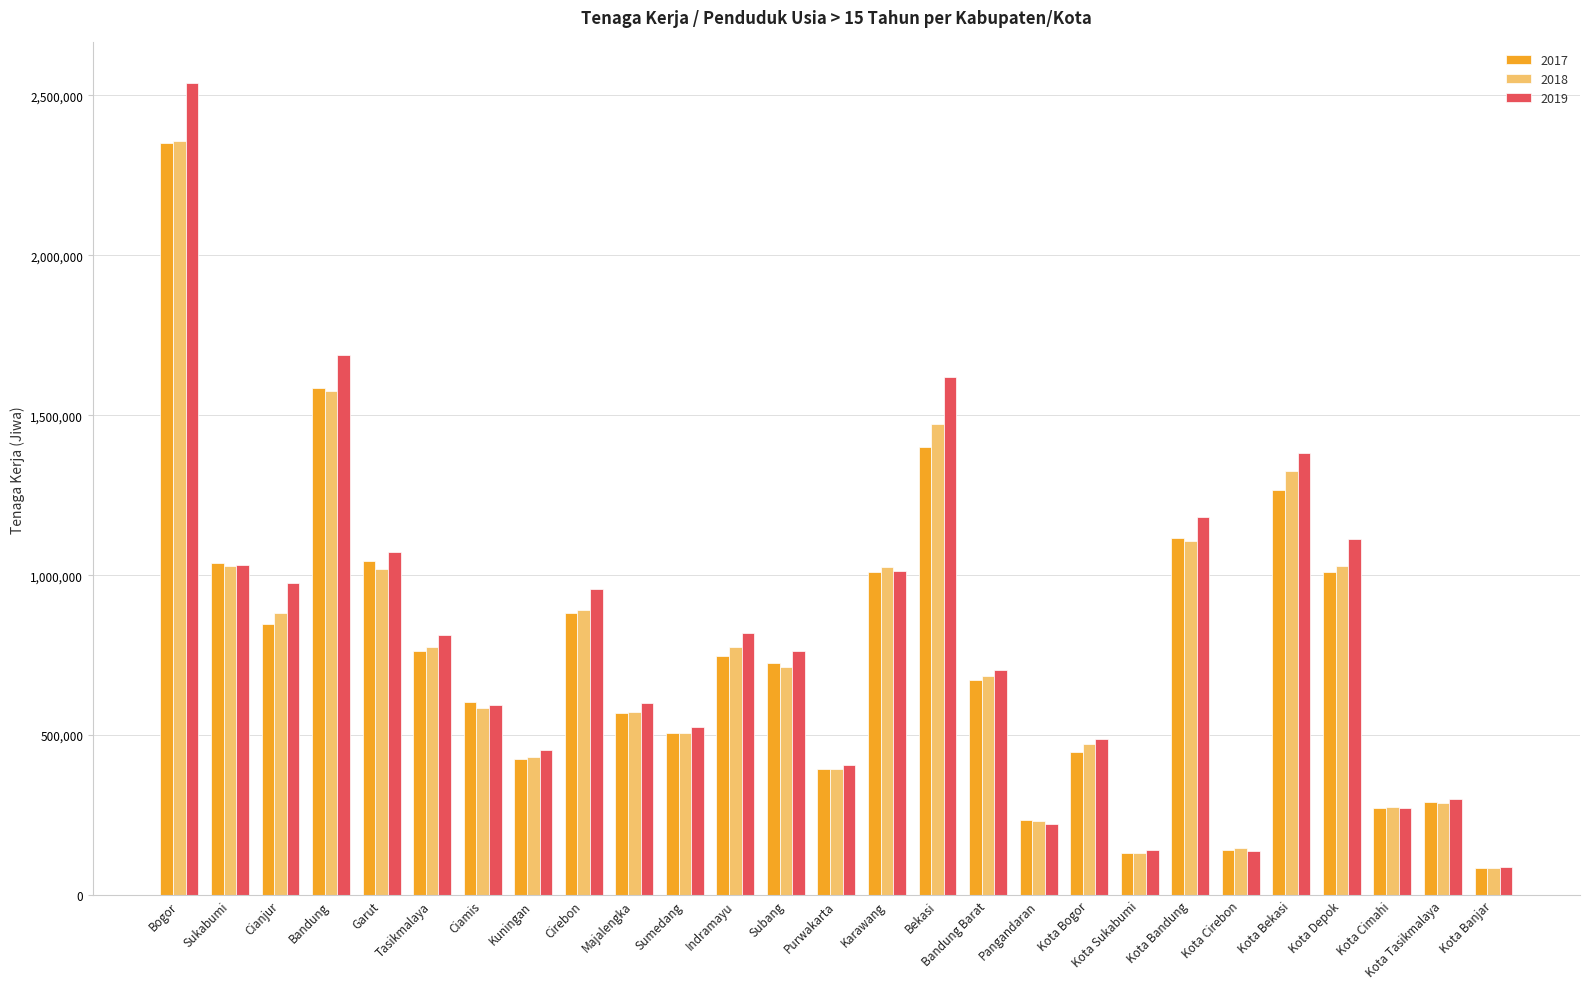

What is the value of the 2017 bar at the 19th from the left?

448386